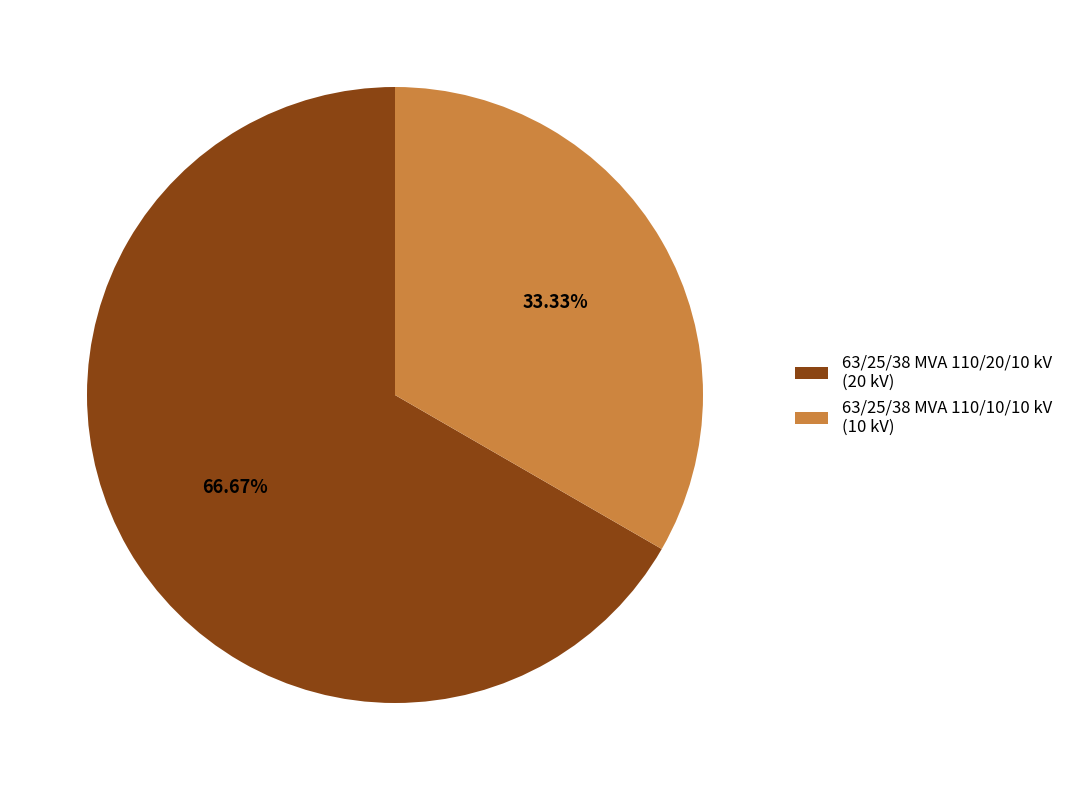

Combined, do 63/25/38 MVA 110/10/10 kV and 63/25/38 MVA 110/20/10 kV account for over 50%?

Yes